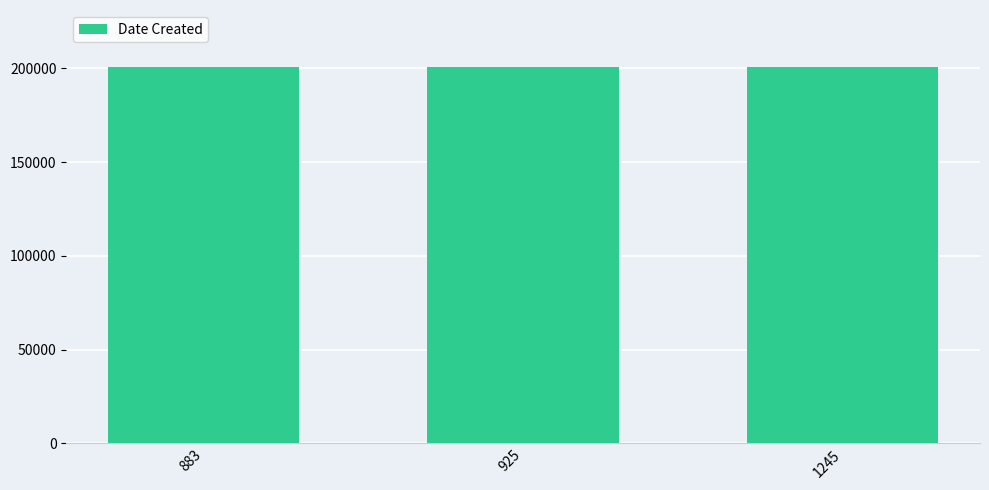

What is the value of the 2nd bar from the left?

200728